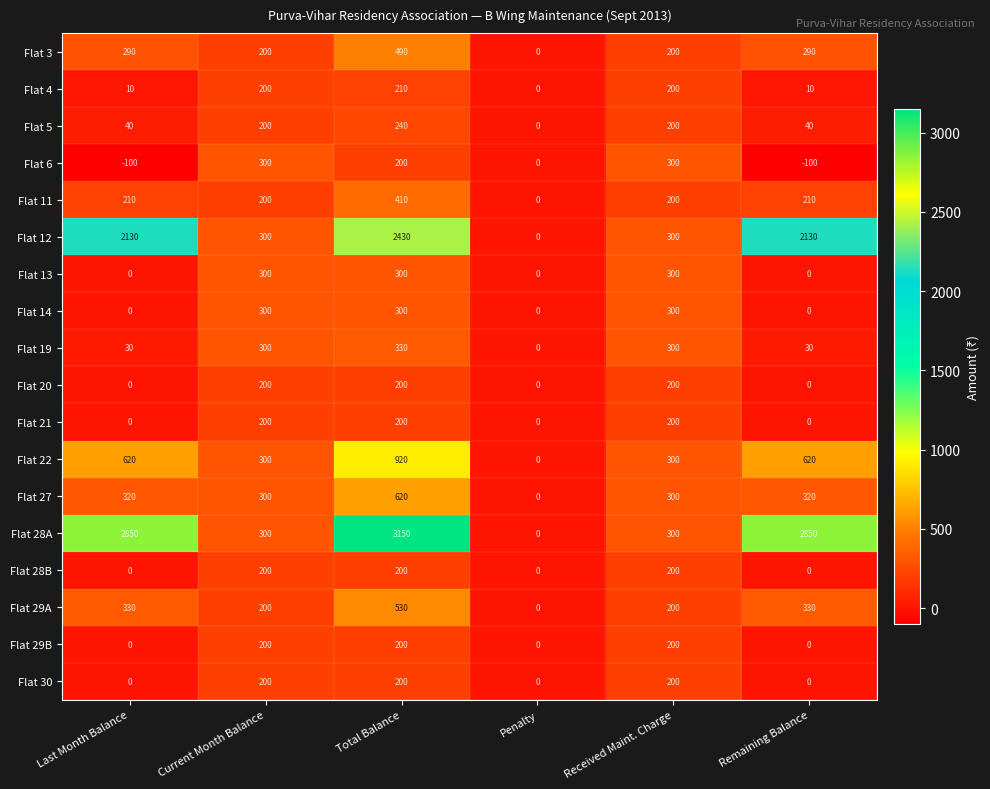

How many series are shown in this chart?

18